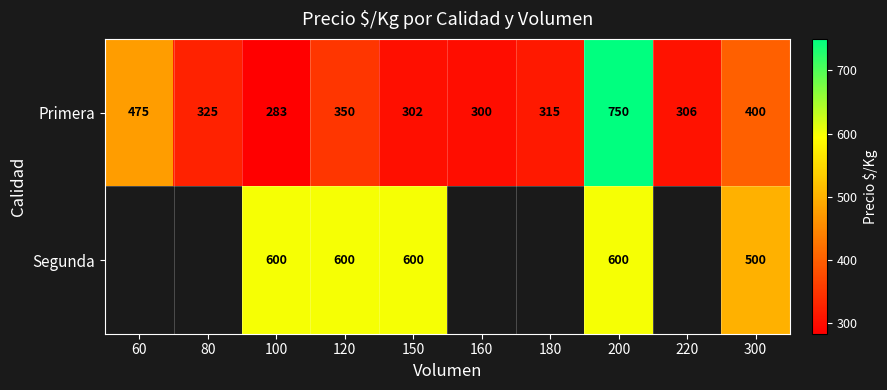

What is the sum of the Primera values at 220 and 120?

656